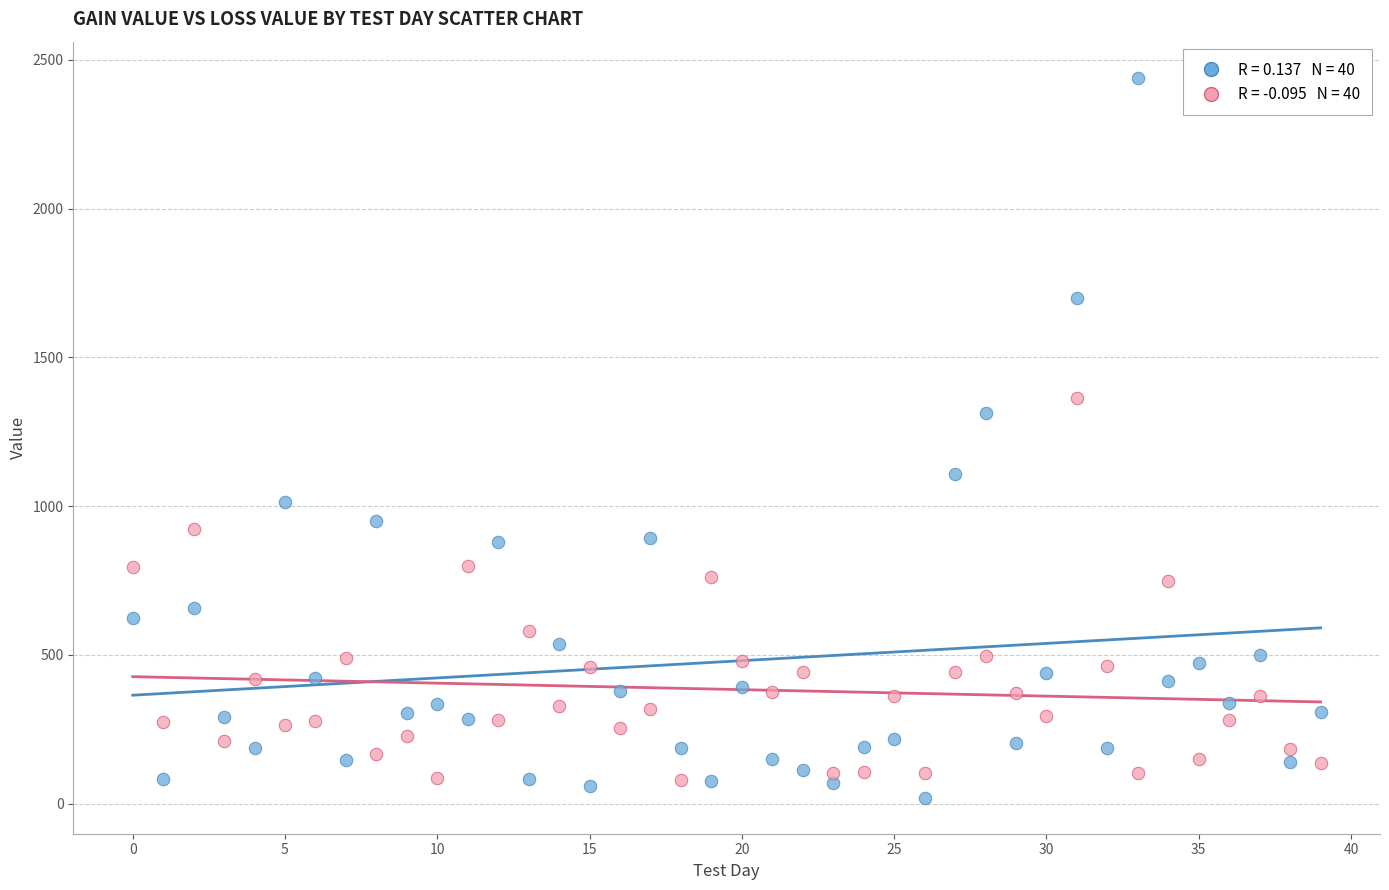

Across all series, what Y value is closest to 1230?

1311.6